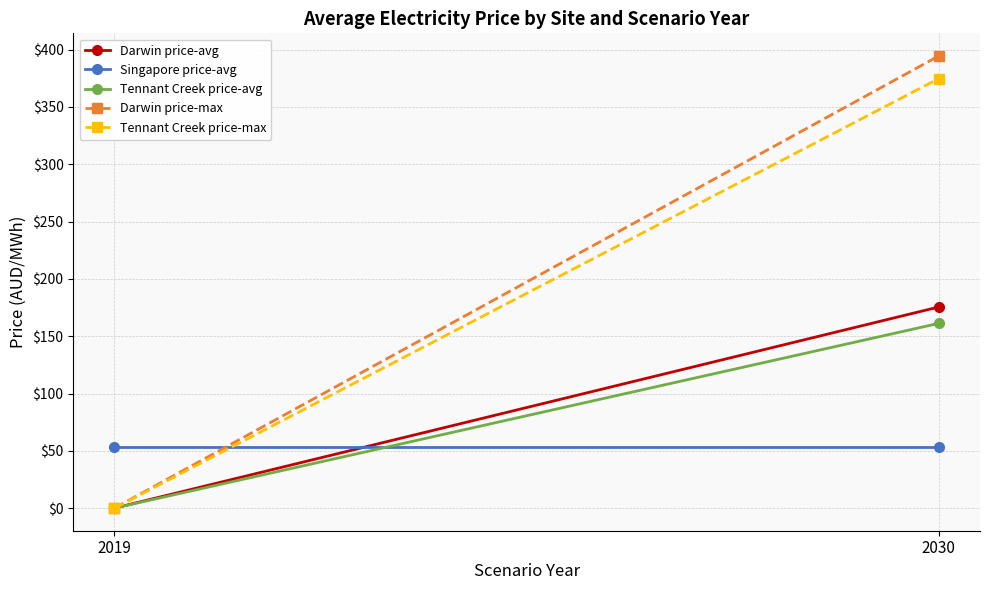

What is the average value of the Tennant Creek price-max series?

187.4